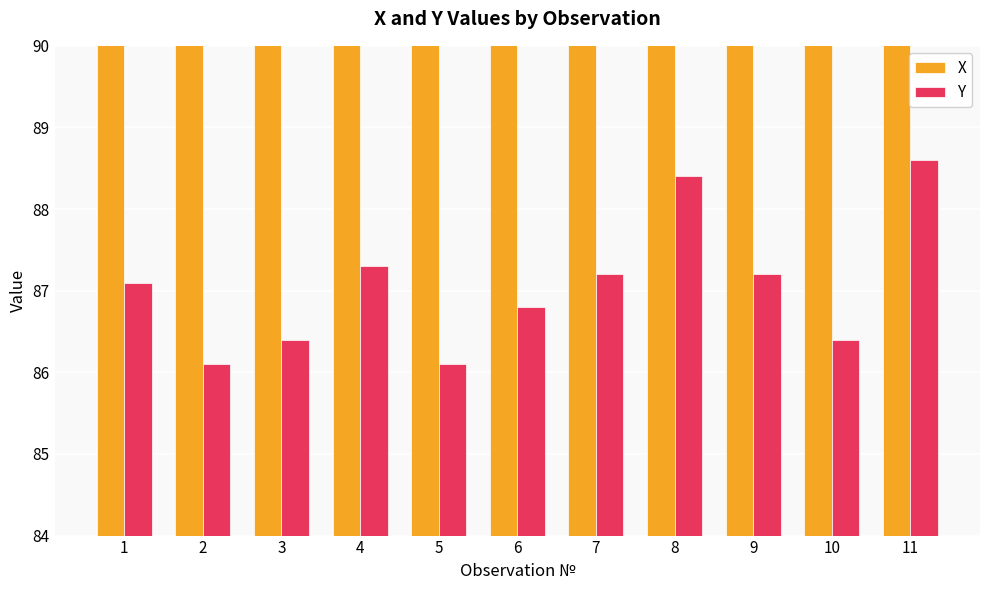

At which label does Y first exceed 87?

1